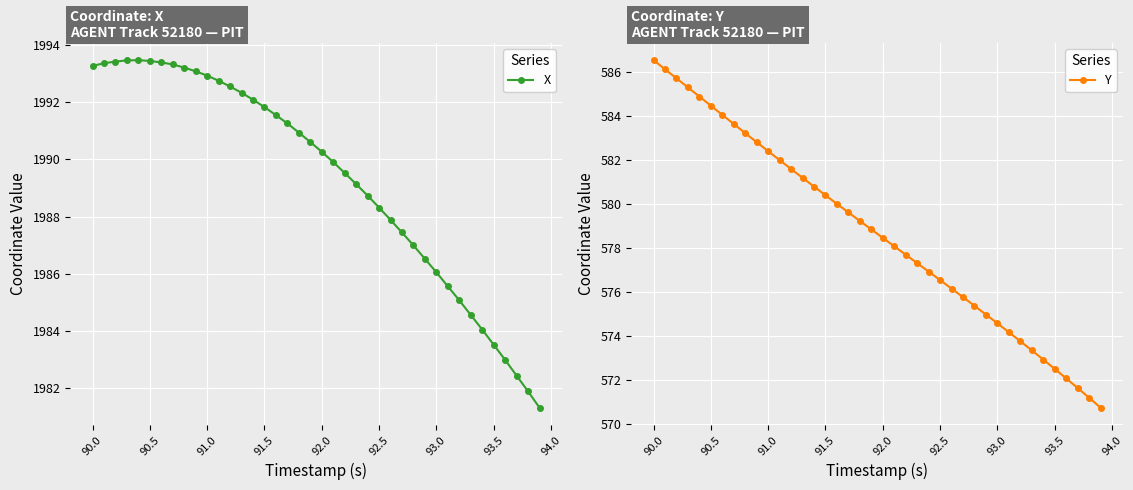

How many lines are shown in the chart?

2